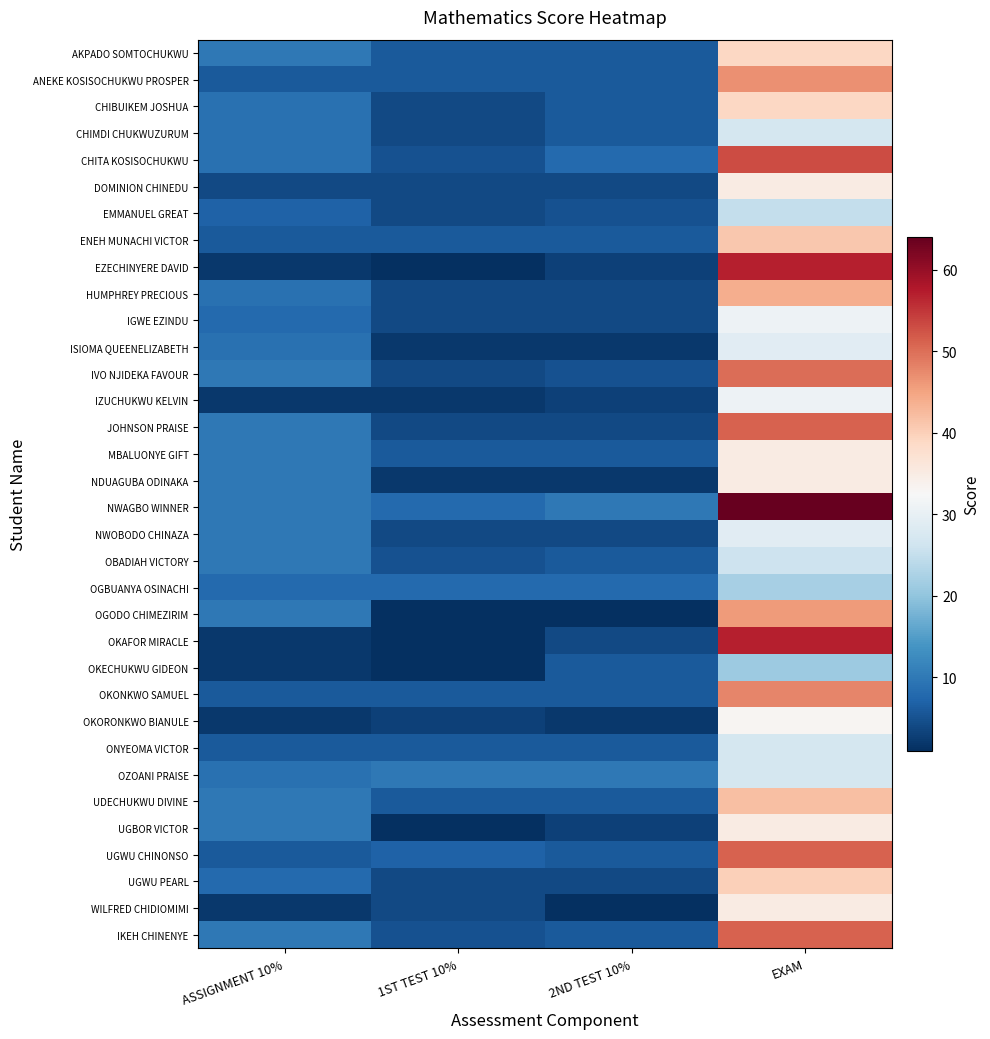

At how many categories does at least one series exceed 3?

4